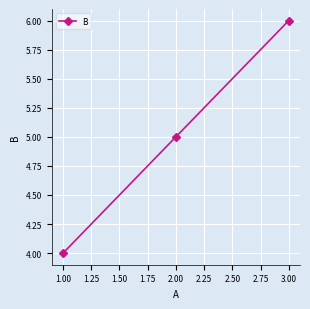

Reading left to right, transcribe all the data shown in this chart.

4	5	6